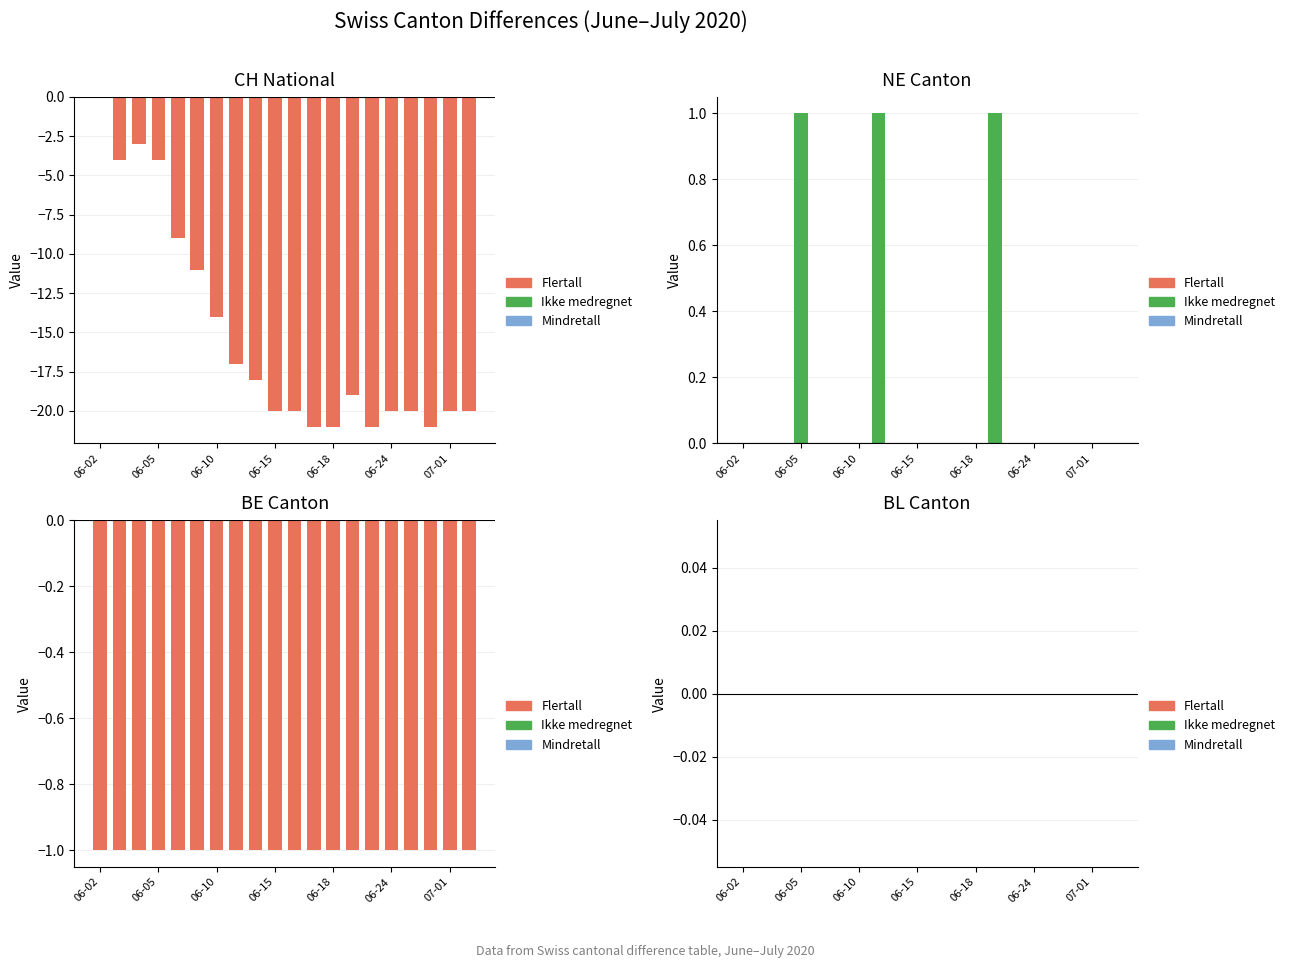

Rank the series by their maximum value, from highest to lowest.

Ikke medregnet, Mindretall, Flertall